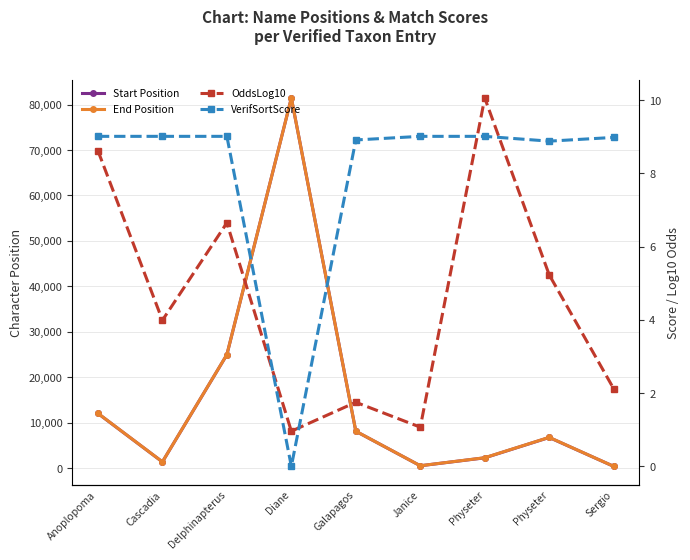

Reading left to right, transcribe all the data shown in this chart.

Start Position: Anoplopoma=12029.0	Cascadia=1365.0	Delphinapterus=24945.0	Diane=81440.0	Galapagos=8104.0	Janice=511.0	Physeter=2256.0	Physeter=6737.0	Sergio=381.0
End Position: Anoplopoma=12049.0	Cascadia=1375.0	Delphinapterus=24968.0	Diane=81445.0	Galapagos=8113.0	Janice=517.0	Physeter=2280.0	Physeter=6762.0	Sergio=387.0
OddsLog10: Anoplopoma=8.6	Cascadia=4.0	Delphinapterus=6.7	Diane=1.0	Galapagos=1.8	Janice=1.1	Physeter=10.1	Physeter=5.2	Sergio=2.1
VerifSortScore: Anoplopoma=9.0	Cascadia=9.0	Delphinapterus=9.0	Diane=0.0	Galapagos=8.9	Janice=9.0	Physeter=9.0	Physeter=8.9	Sergio=9.0